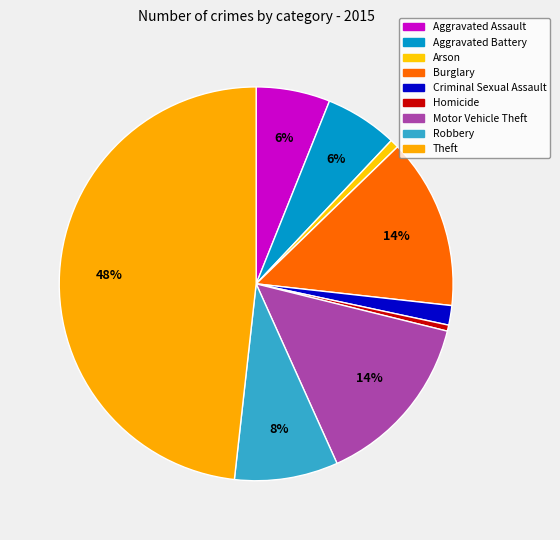

To the nearest percent, what is the difference between the Criminal Sexual Assault and Burglary slice percentages?

12%